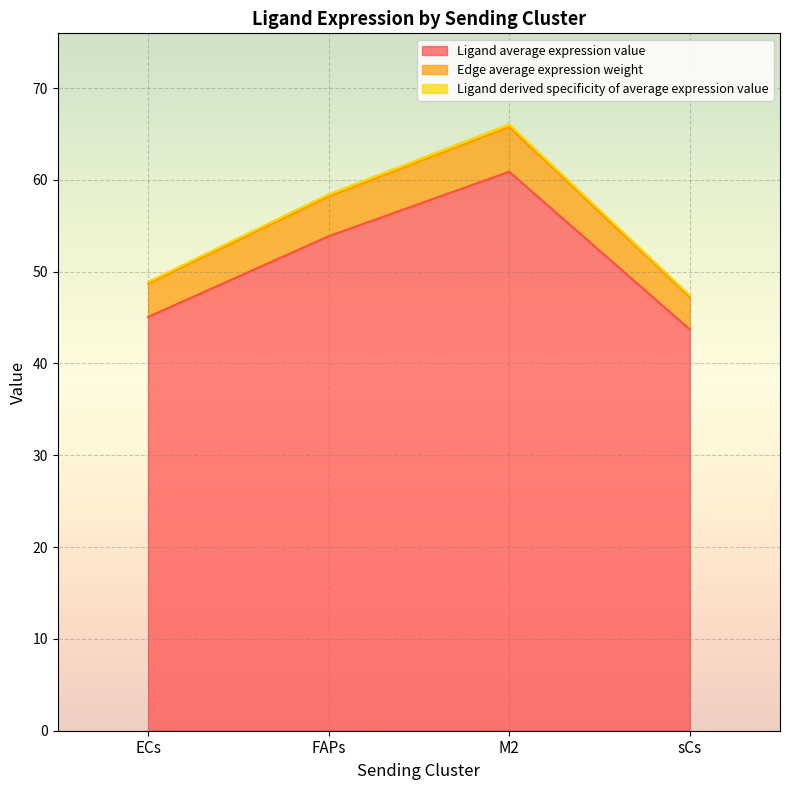

Where is Ligand average expression value nearest to the value 56?

FAPs